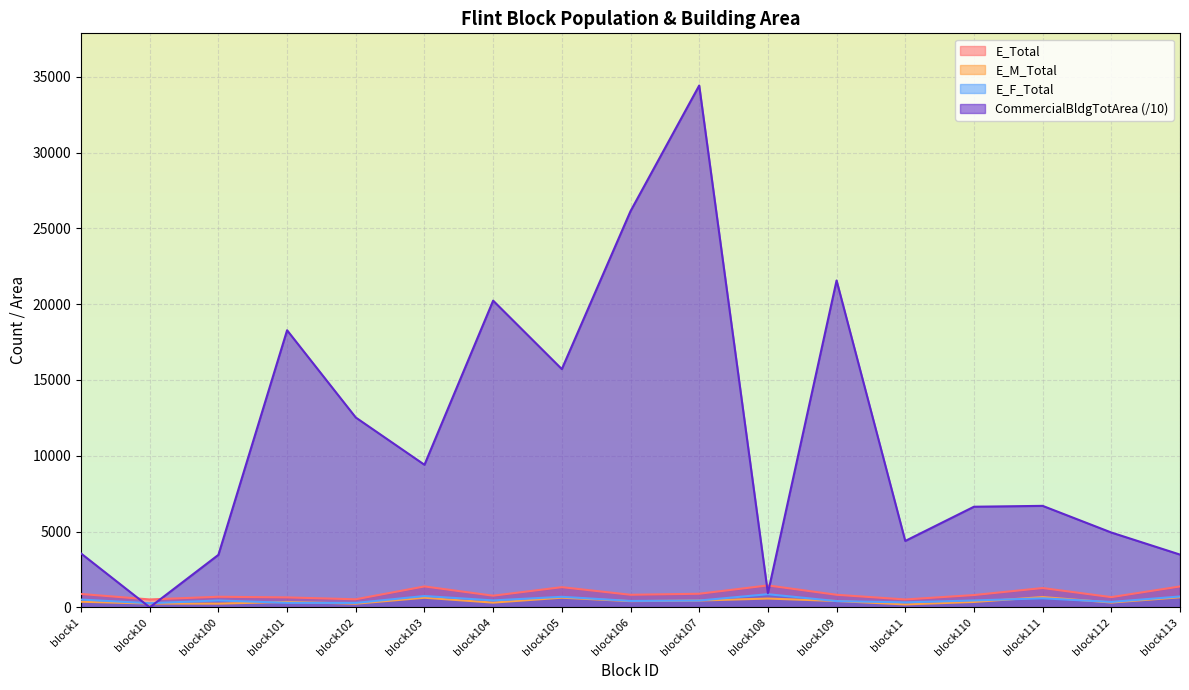

How many categories are shown in the chart?

17